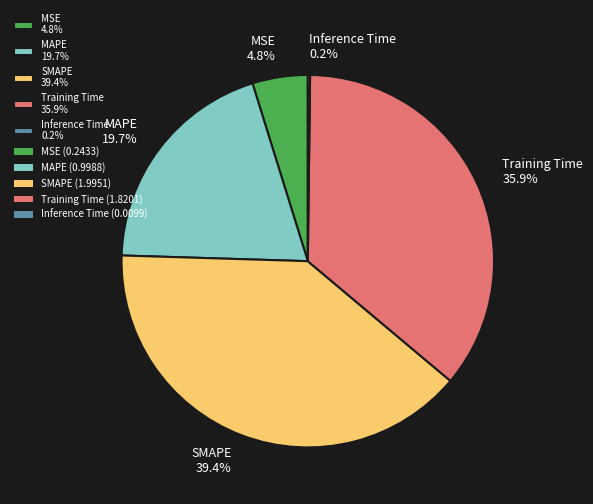

What is the total percentage of Training Time 35.9% and MSE 4.8%?

40.7%